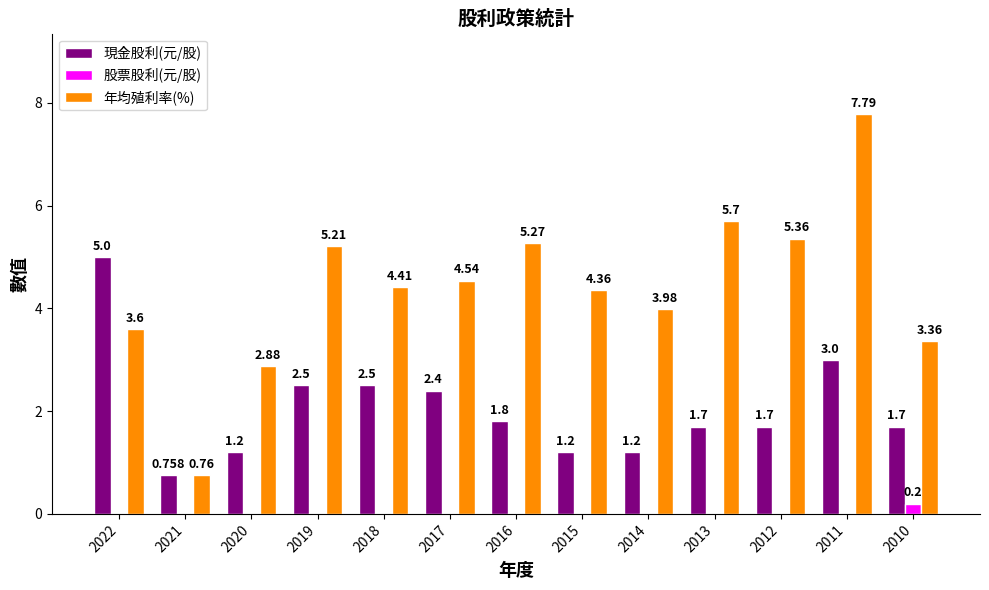

Is it true that 年均殖利率(%) equals 4.4 at 2015?

True